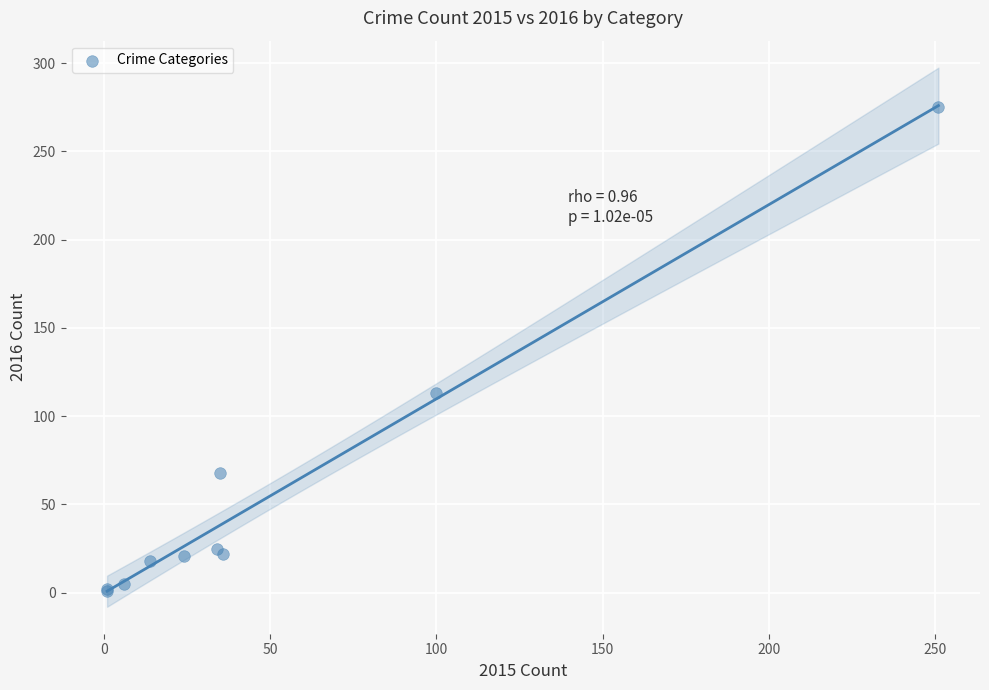

What Y value in the scatter plot is closest to 138?

113